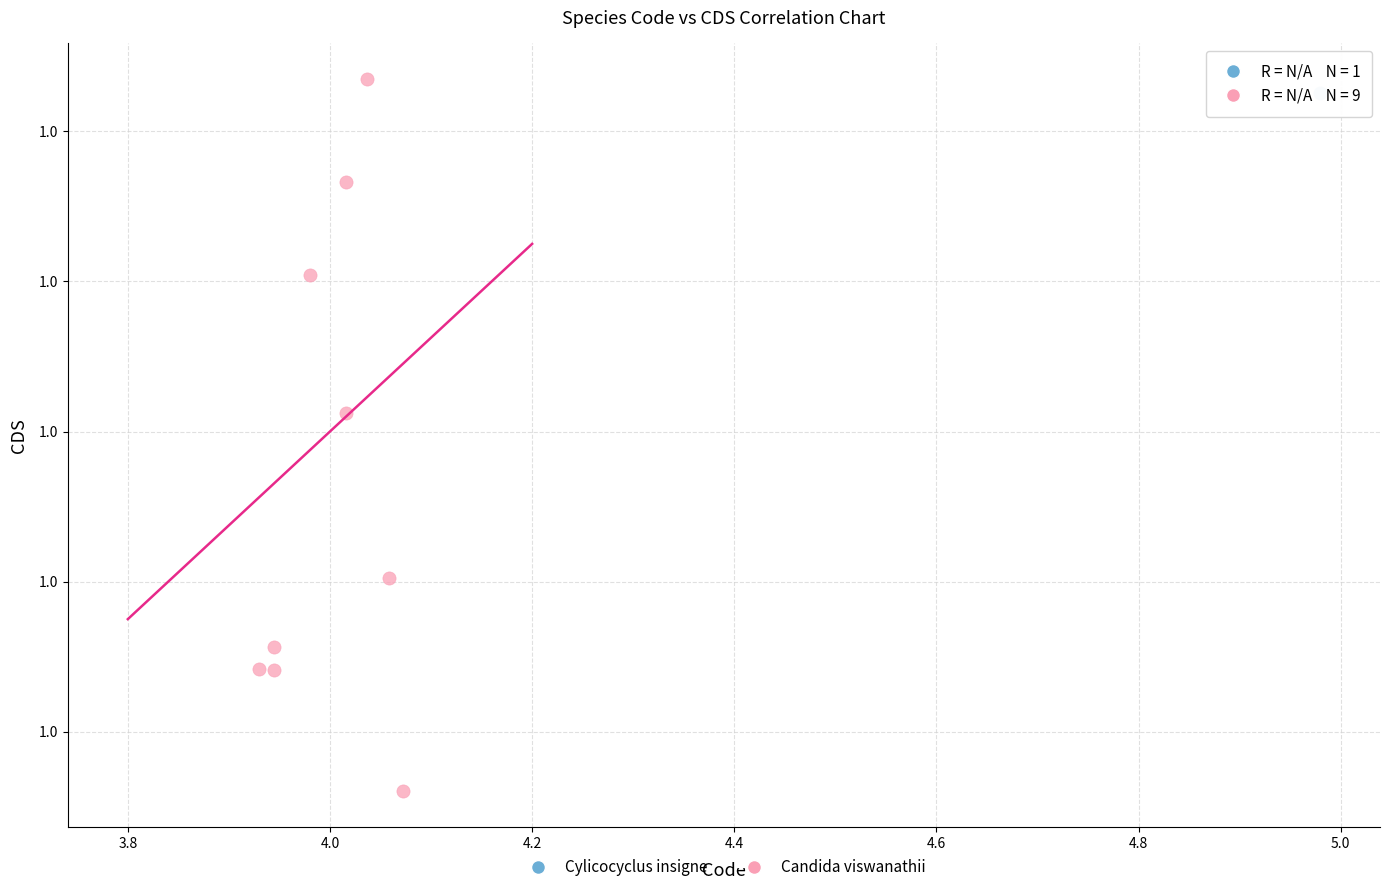

What are all the series names shown in the legend?

Cylicocyclus insigne, Candida viswanathii